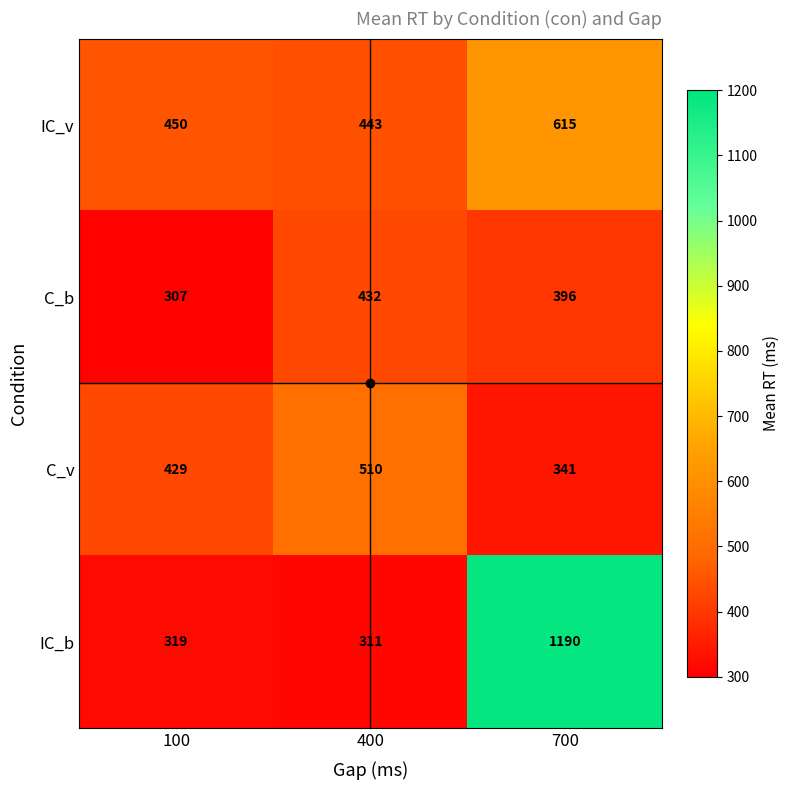

Count the number of categories in the chart.

3